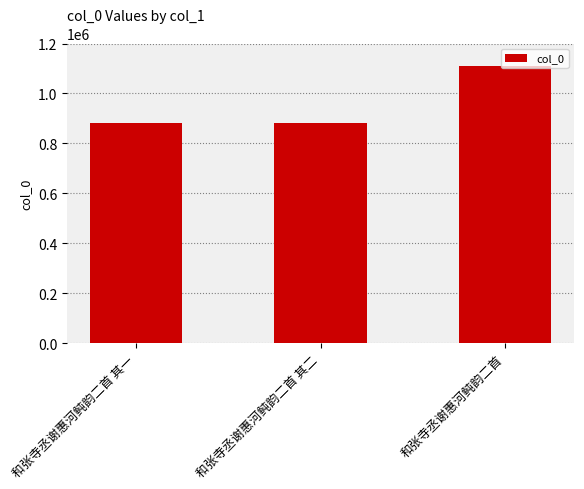

Is it true that the value at 和张寺丞谢惠河鲀韵二首 其一 is 880009?

True